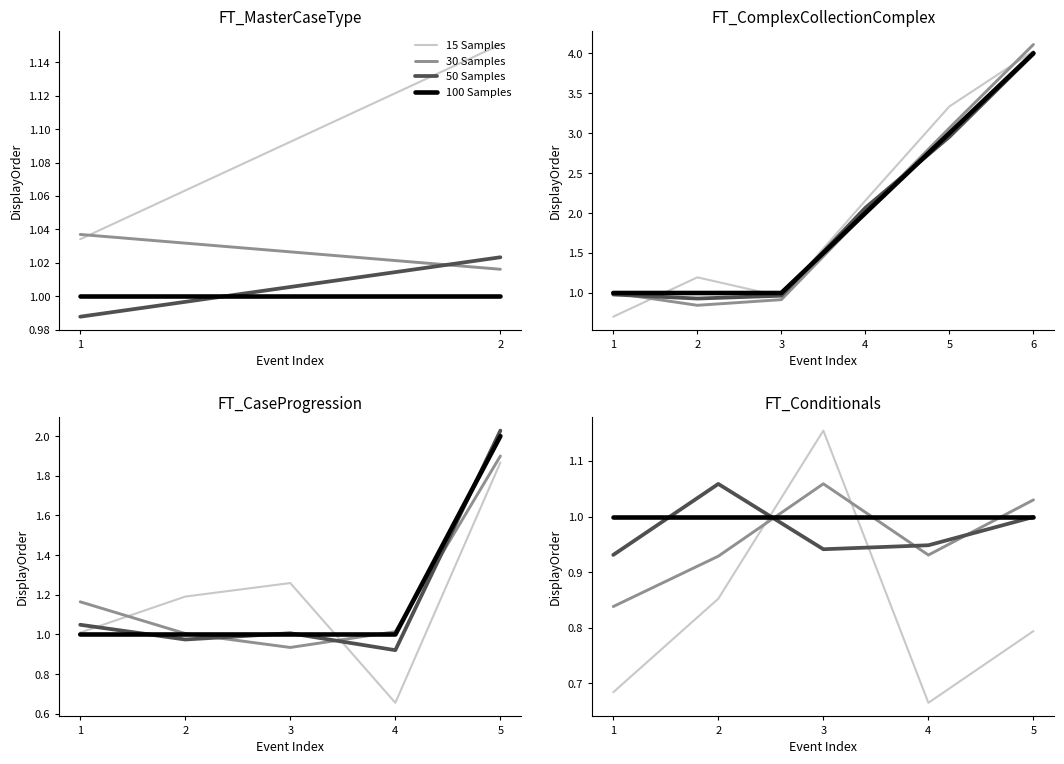

What is the value of the 30 Samples point at the 3rd from the left?

0.9